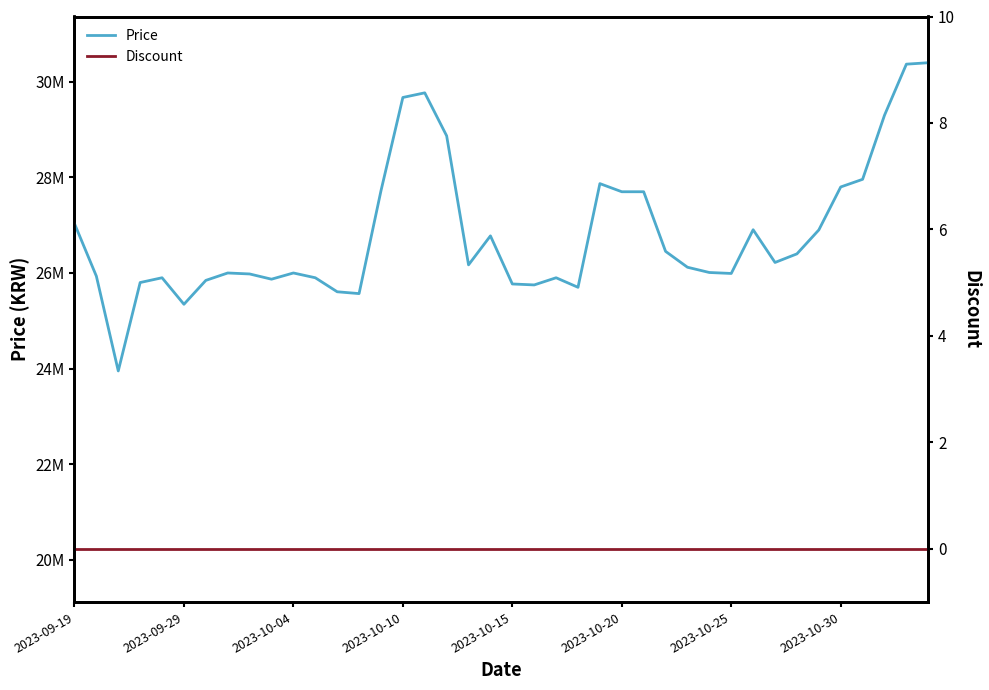

Is it true that Price equals 7309663 at 28?

False